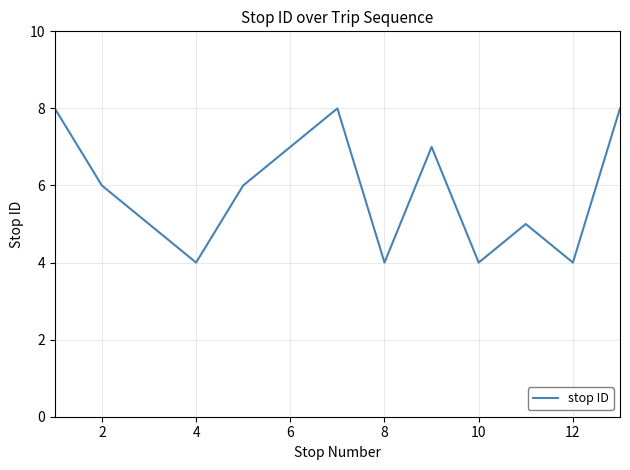

What is the smallest value displayed?

4